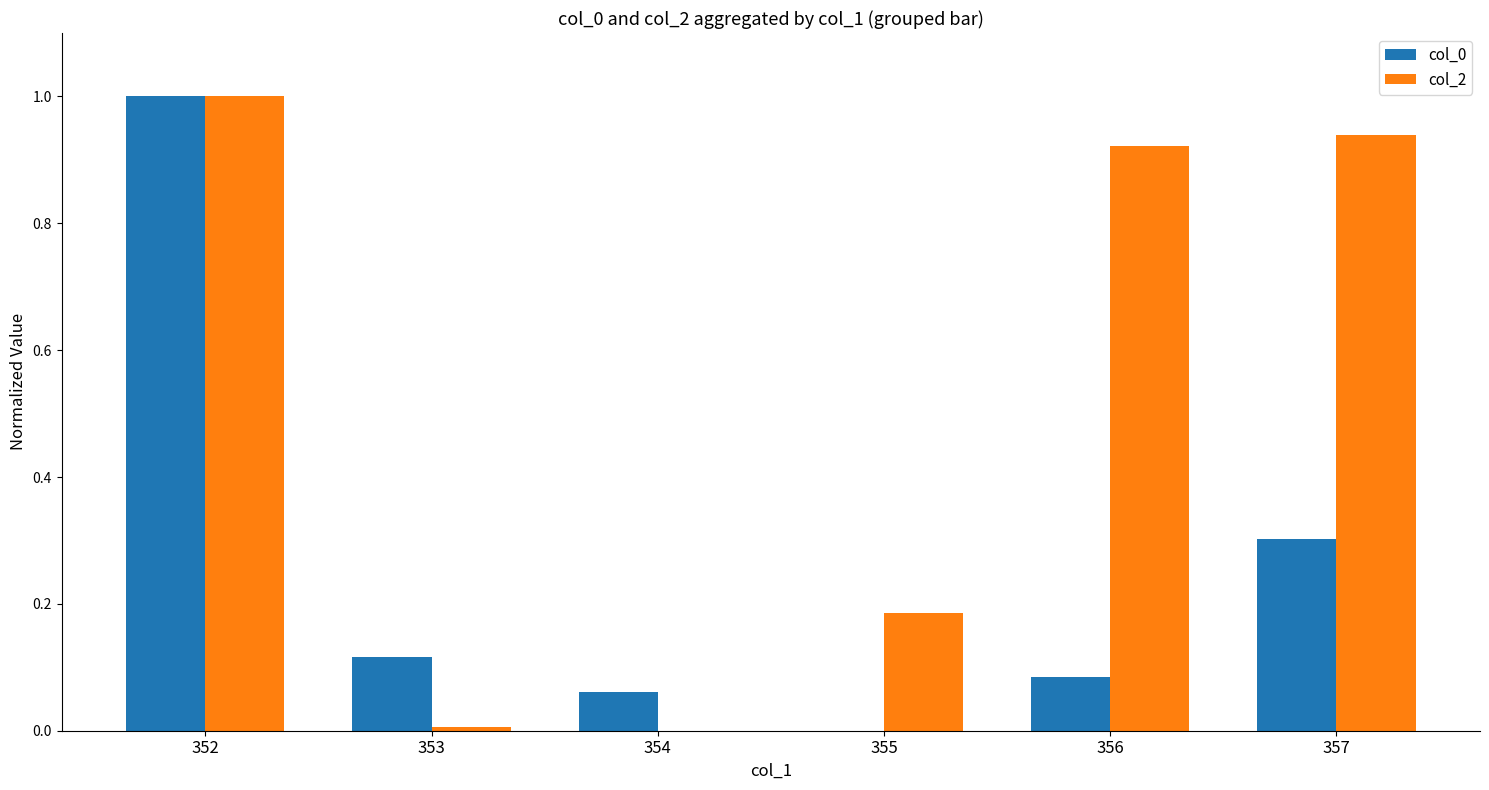

Is it true that col_2 equals 0.0 at 354?

True